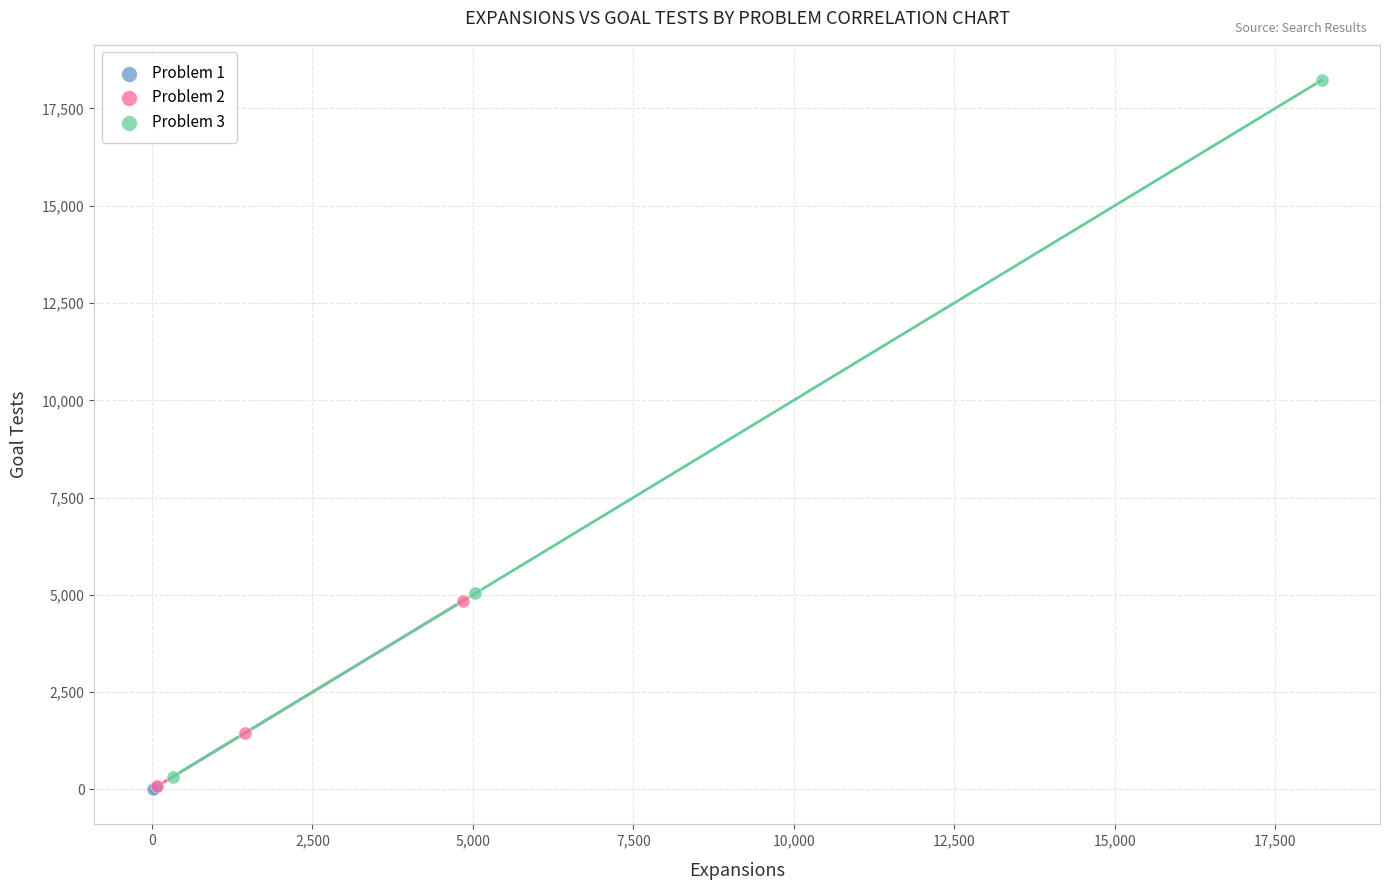

Which series has the largest Y range (max minus min)?

Problem 3